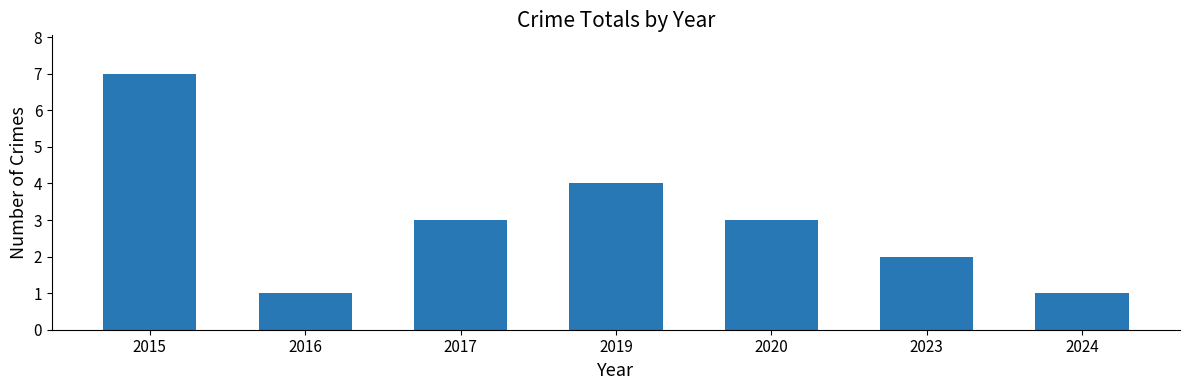

Is it true that the value at 2017 is 3?

True